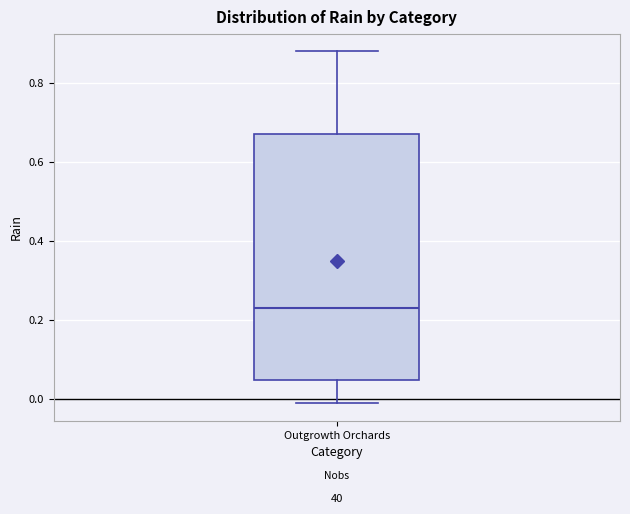

Transcribe this box plot: give where the median line is, the range the box spans, and where the two whiskers end, as read against the y-axis. The values are not printed on the chart, so give them approximately, as read against the axis.

median 0.24, box 0.04 to 0.68, whiskers 0.00 to 0.88